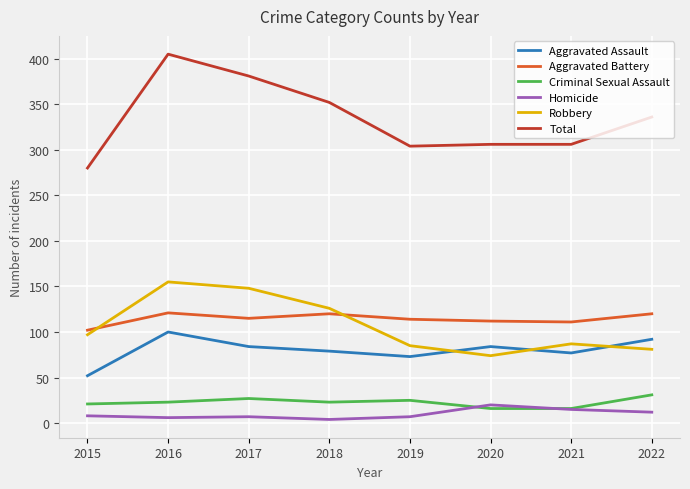

What is the maximum value shown in the chart?

405